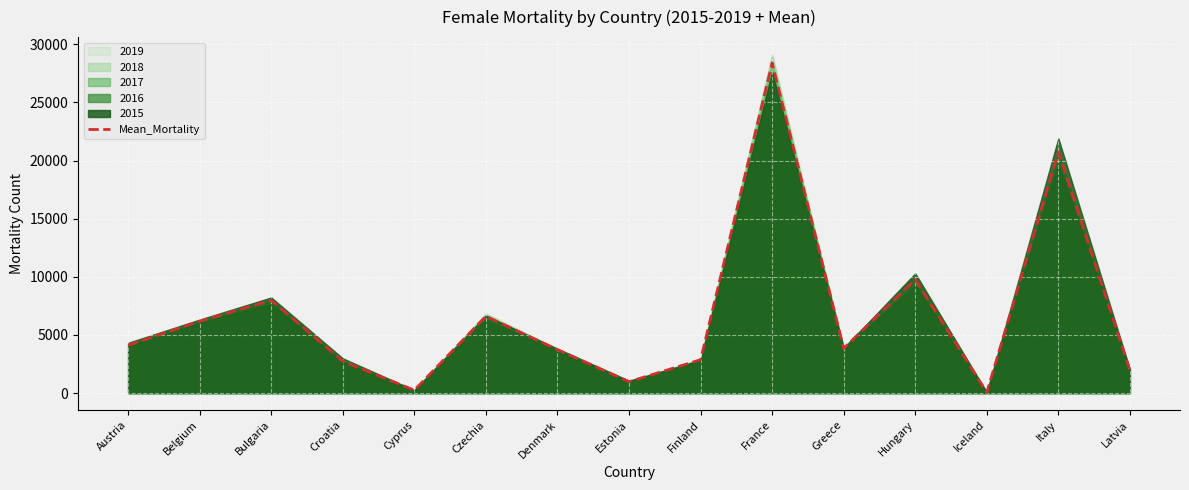

How many points are lower than both their immediate neighbors (excluding endpoints)?

4